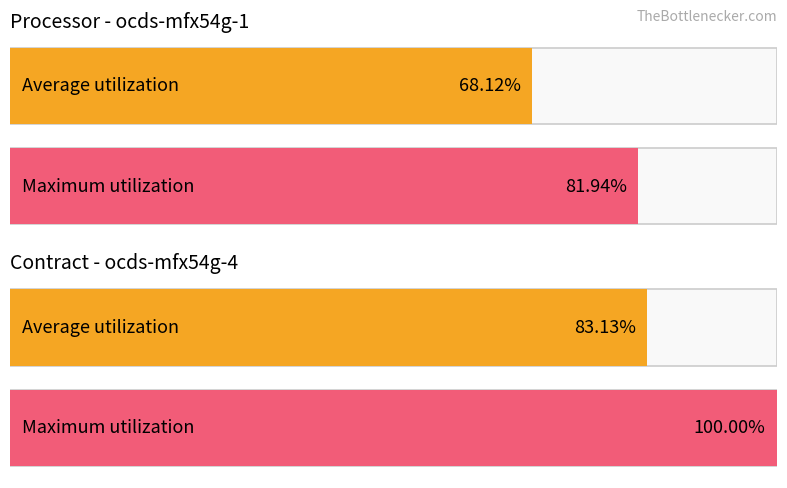

Are the bars grouped side by side (vs. stacked)?

Yes